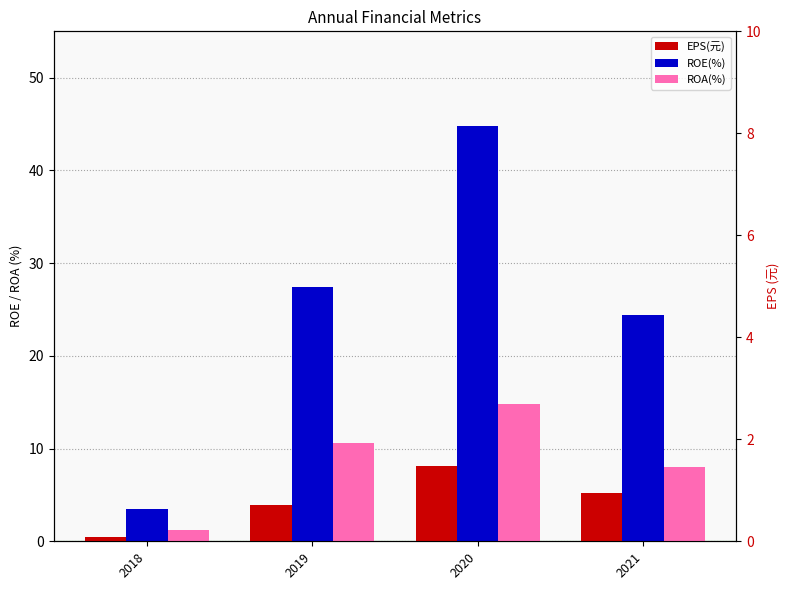

What are all the series names shown in the legend?

EPS(元), ROE(%), ROA(%)